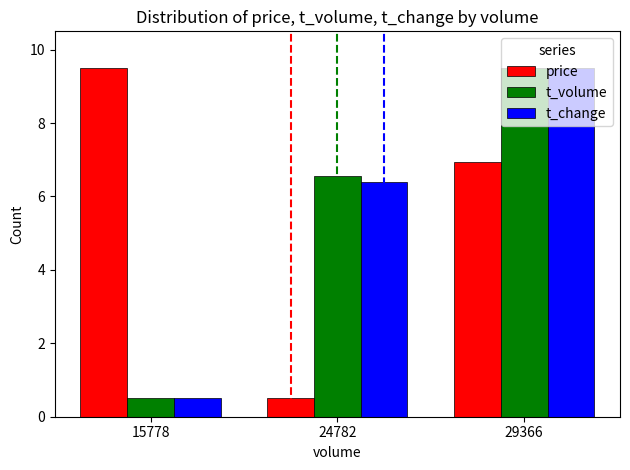

Which category has the lowest value in the t_change series?

15778